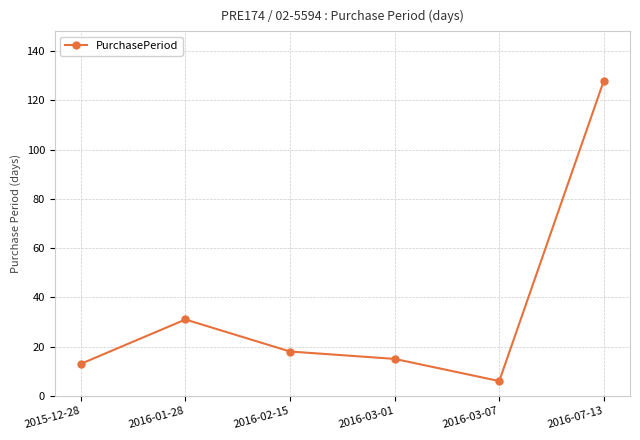

How many values are below 18?

3